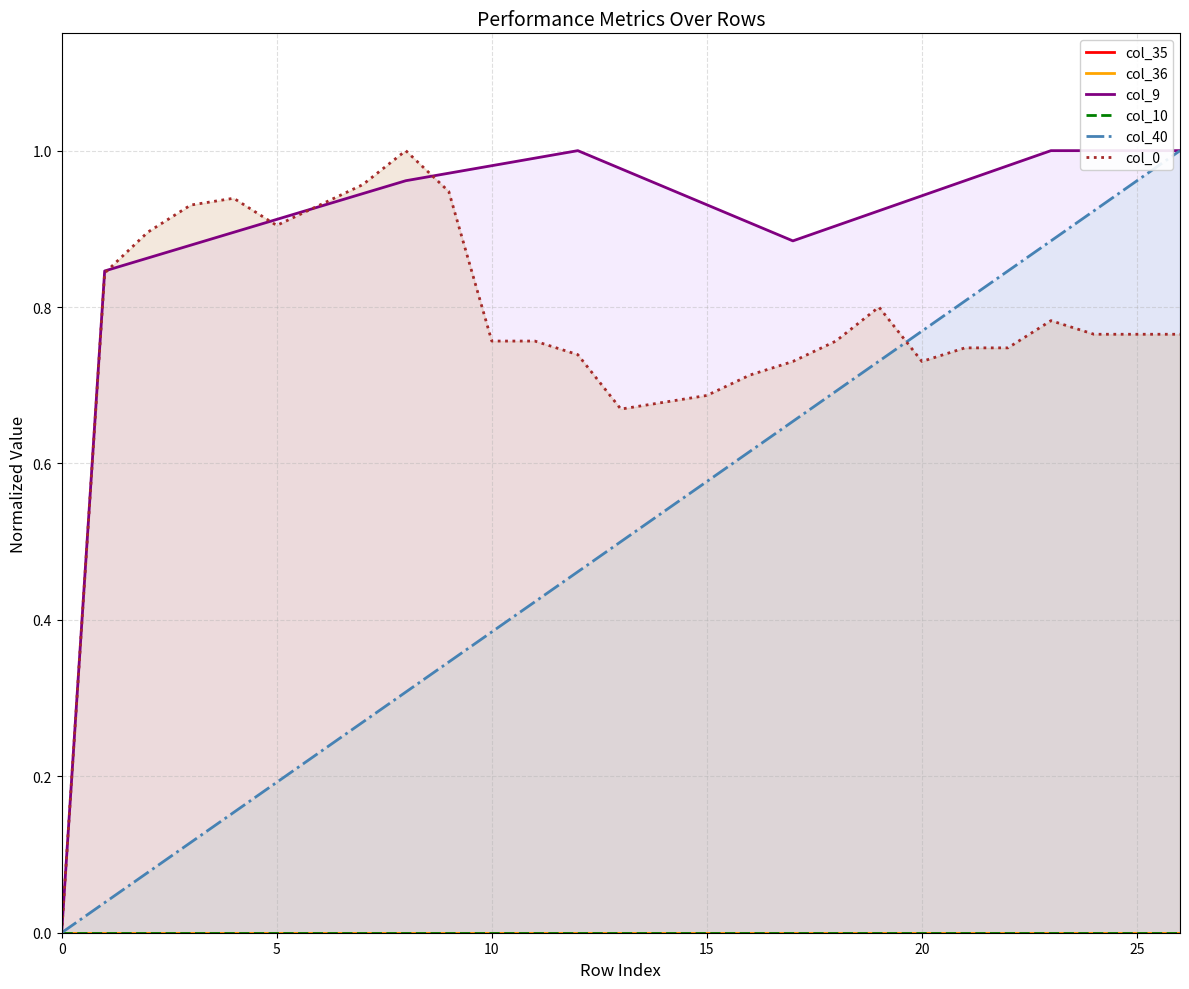

Is the value of col_36 at 15 greater than the value of col_10 at 15?

No